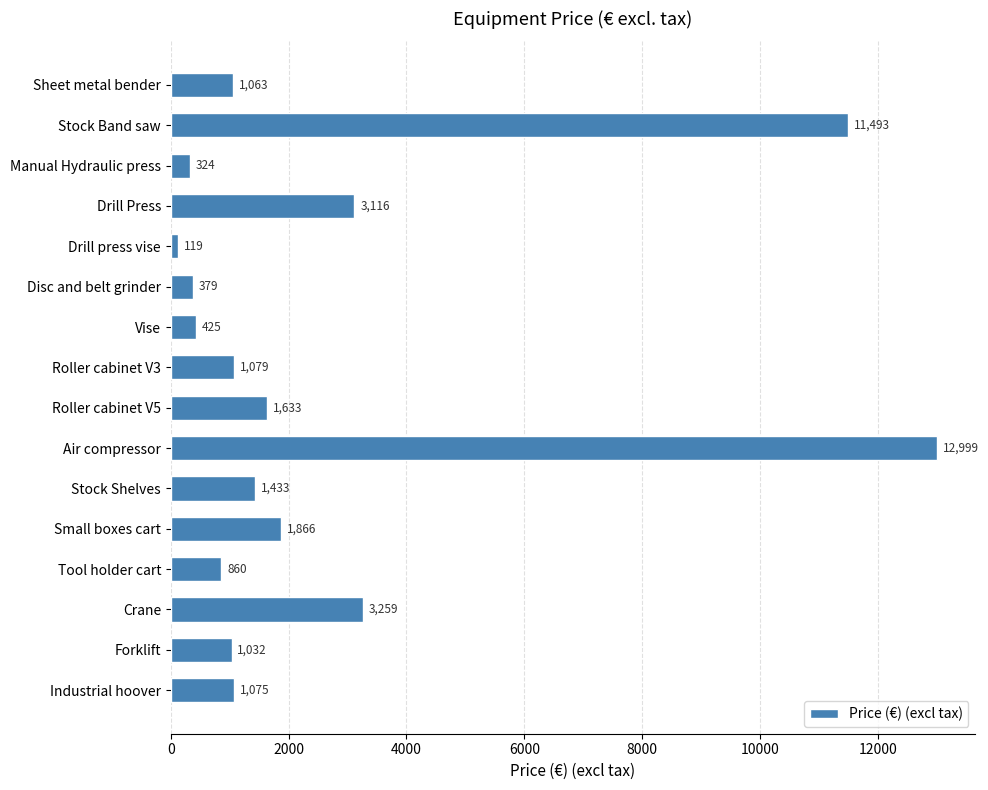

The value at Crane is 5673.7. True or false?

False